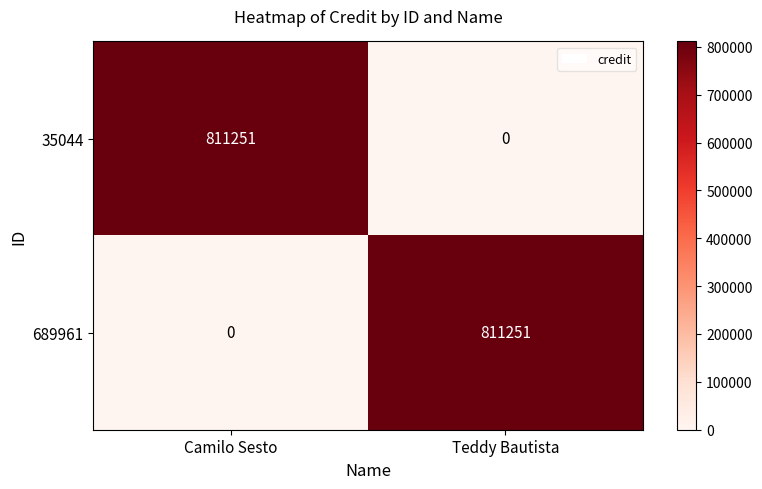

What is the total value across all series at Teddy Bautista?

811251